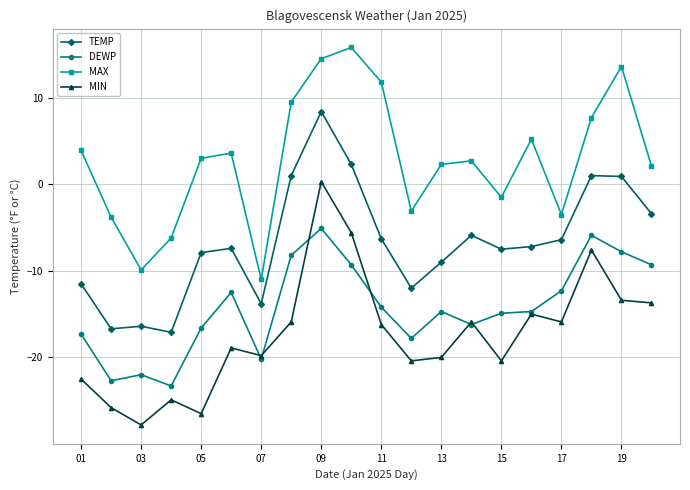

True or false: MAX and MIN intersect in this chart.

False